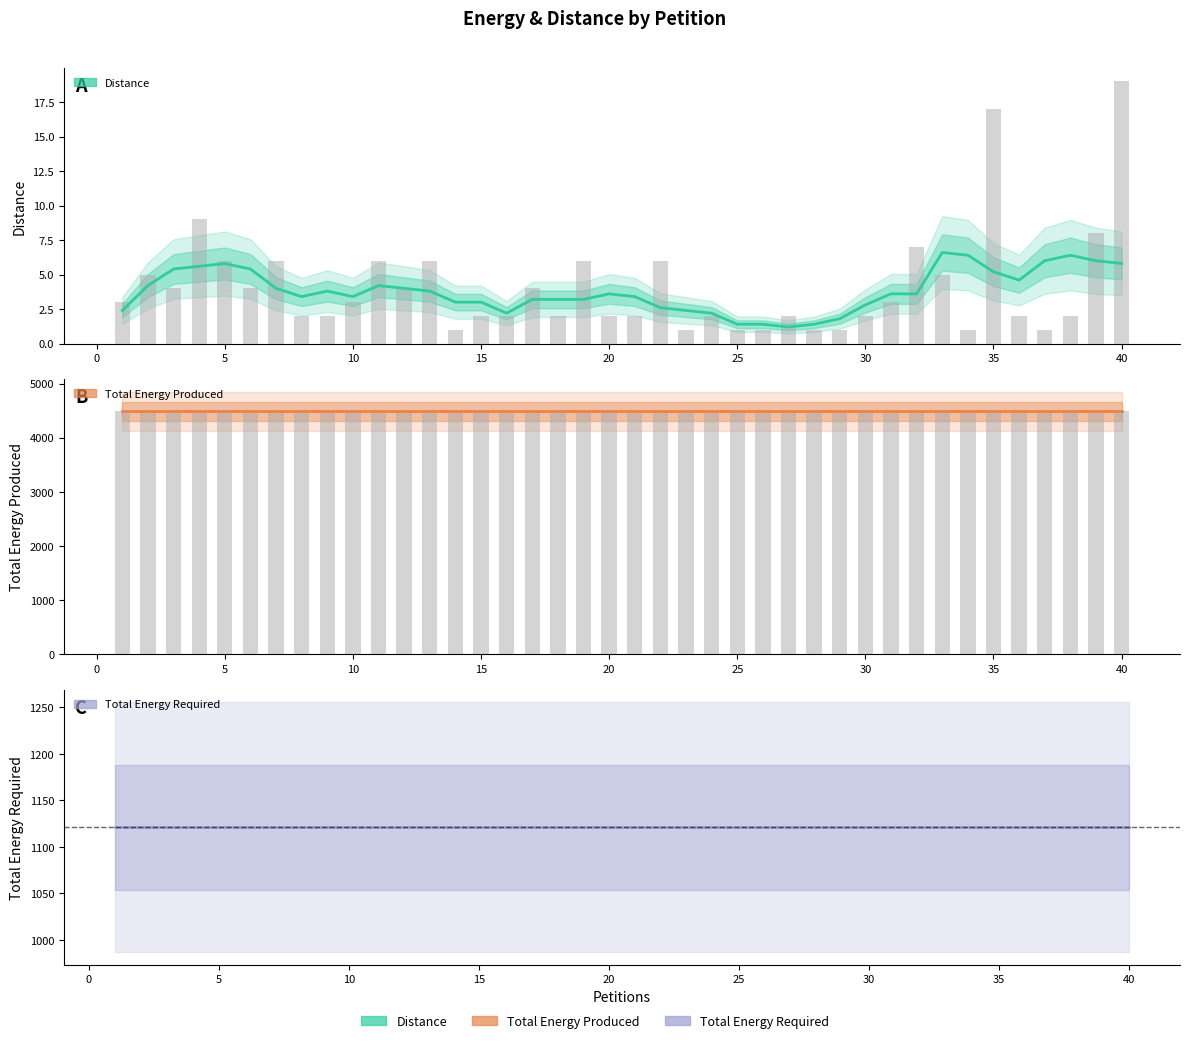

At which category does the chart reach its peak across all series?

1